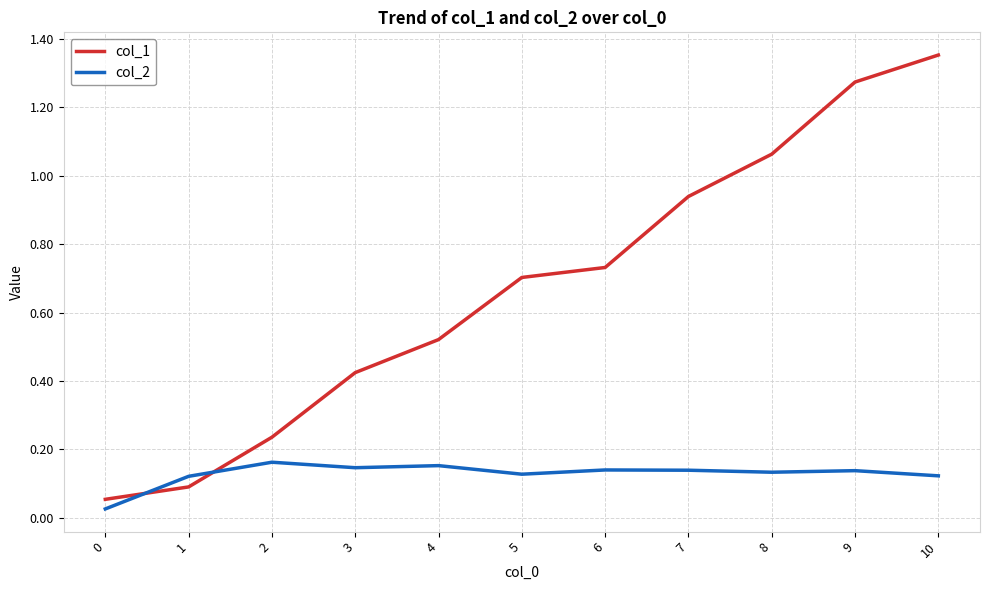

Is it true that col_1 equals 1.1 at 5?

False